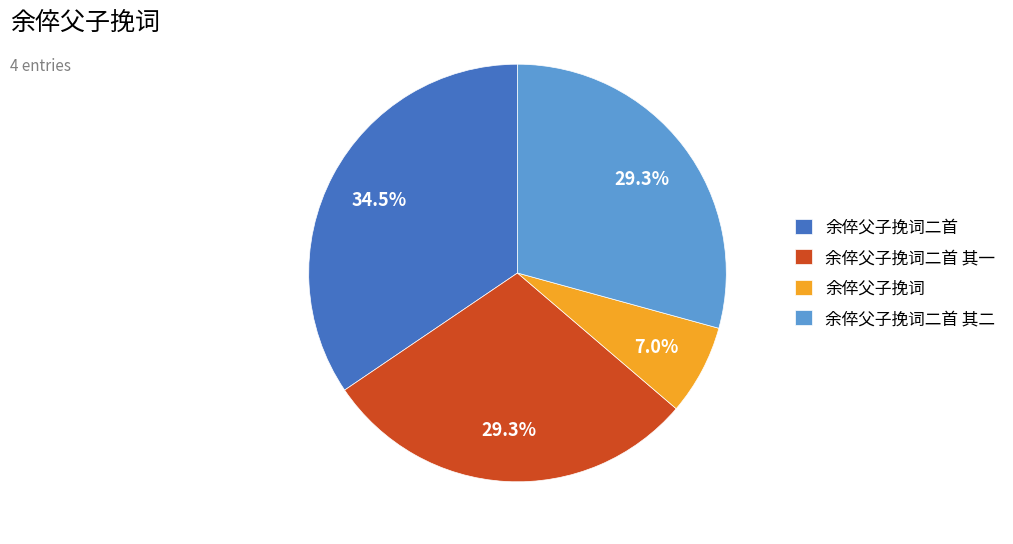

Is it true that 余倅父子挽词二首 其二 is 19% of the pie?

False